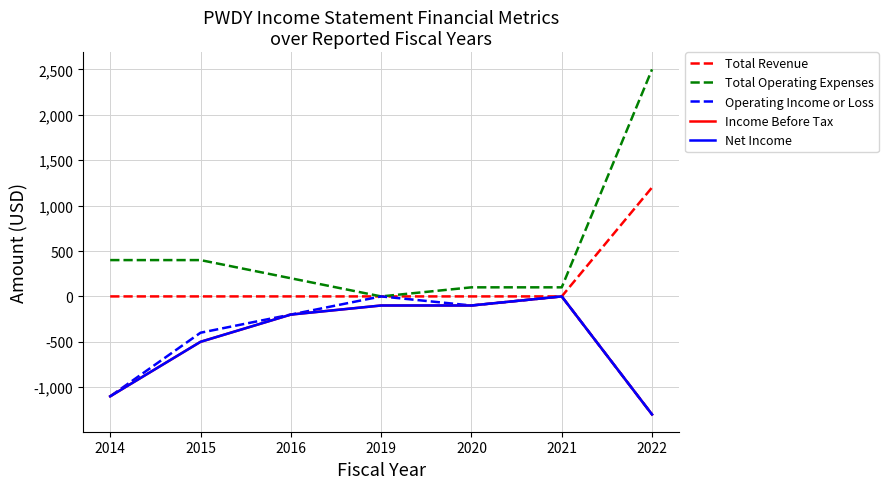

Which series changed the most between 2016 and 2020?

Total Operating Expenses